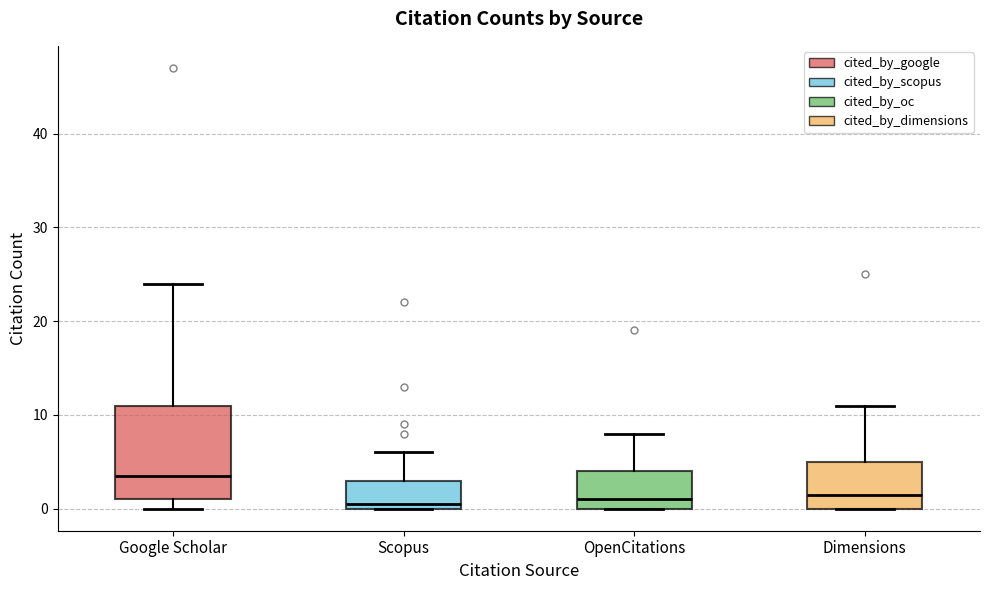

Reading left to right, transcribe this box plot: for each box, give where its median line is, the range the box spans, and where its two whiskers end, as read against the y-axis. The values are not printed on the chart, so give them approximately, as read against the axis.

Google Scholar: median 4, box 1 to 11, whiskers 0 to 24
Scopus: median 1, box 0 to 3, whiskers 0 to 6
OpenCitations: median 1, box 0 to 4, whiskers 0 to 8
Dimensions: median 2, box 0 to 5, whiskers 0 to 11